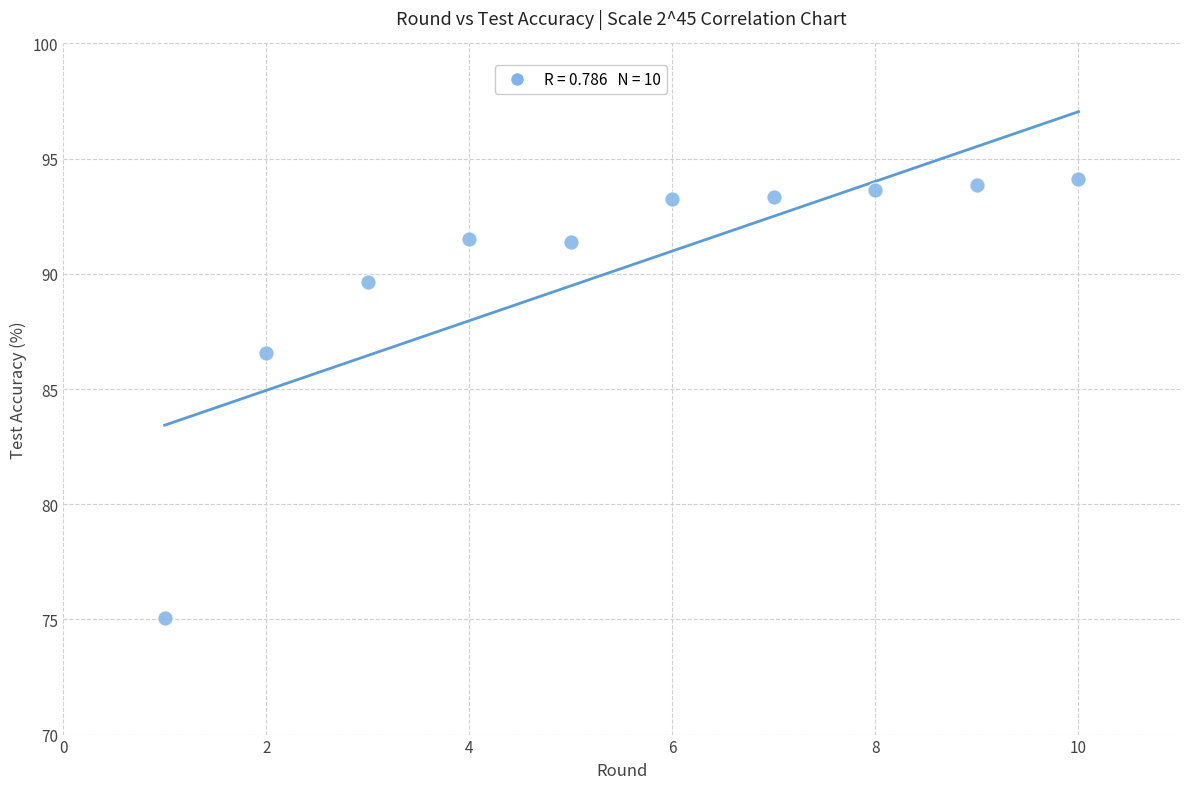

What is the range of X values (max minus min)?

9.0